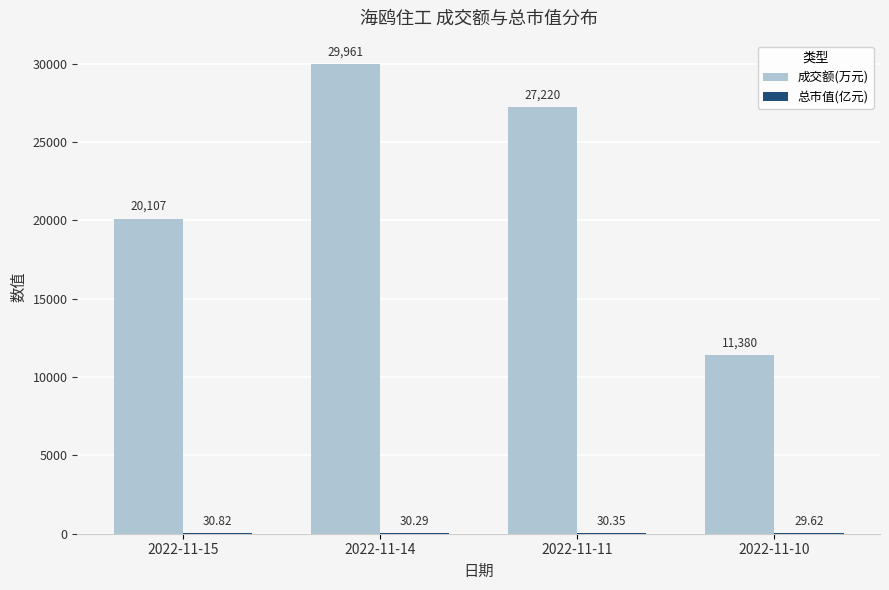

Which series changed the most between 2022-11-14 and 2022-11-11?

成交额(万元)